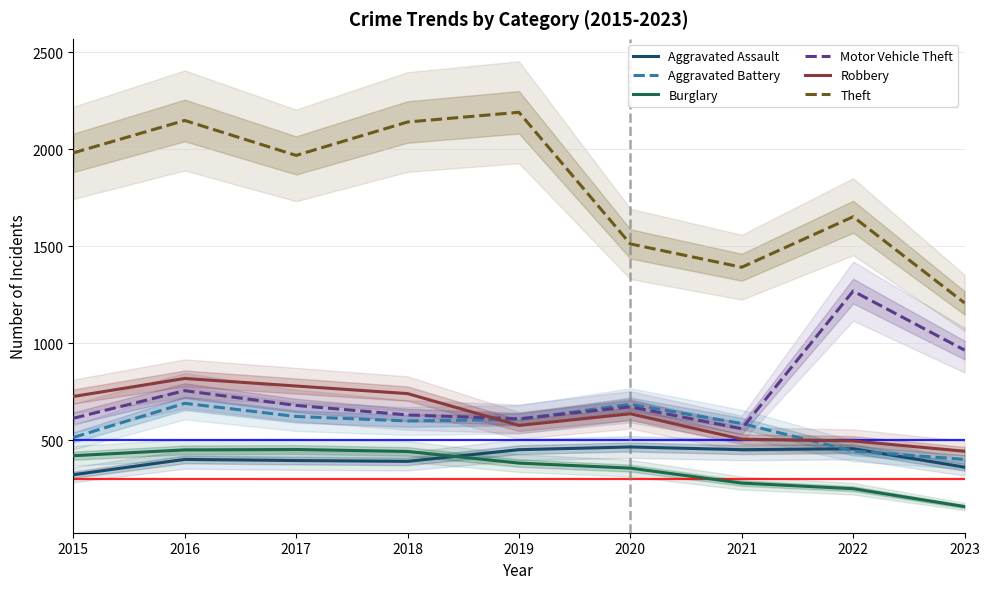

Where does the Motor Vehicle Theft series first go above 673?

2016